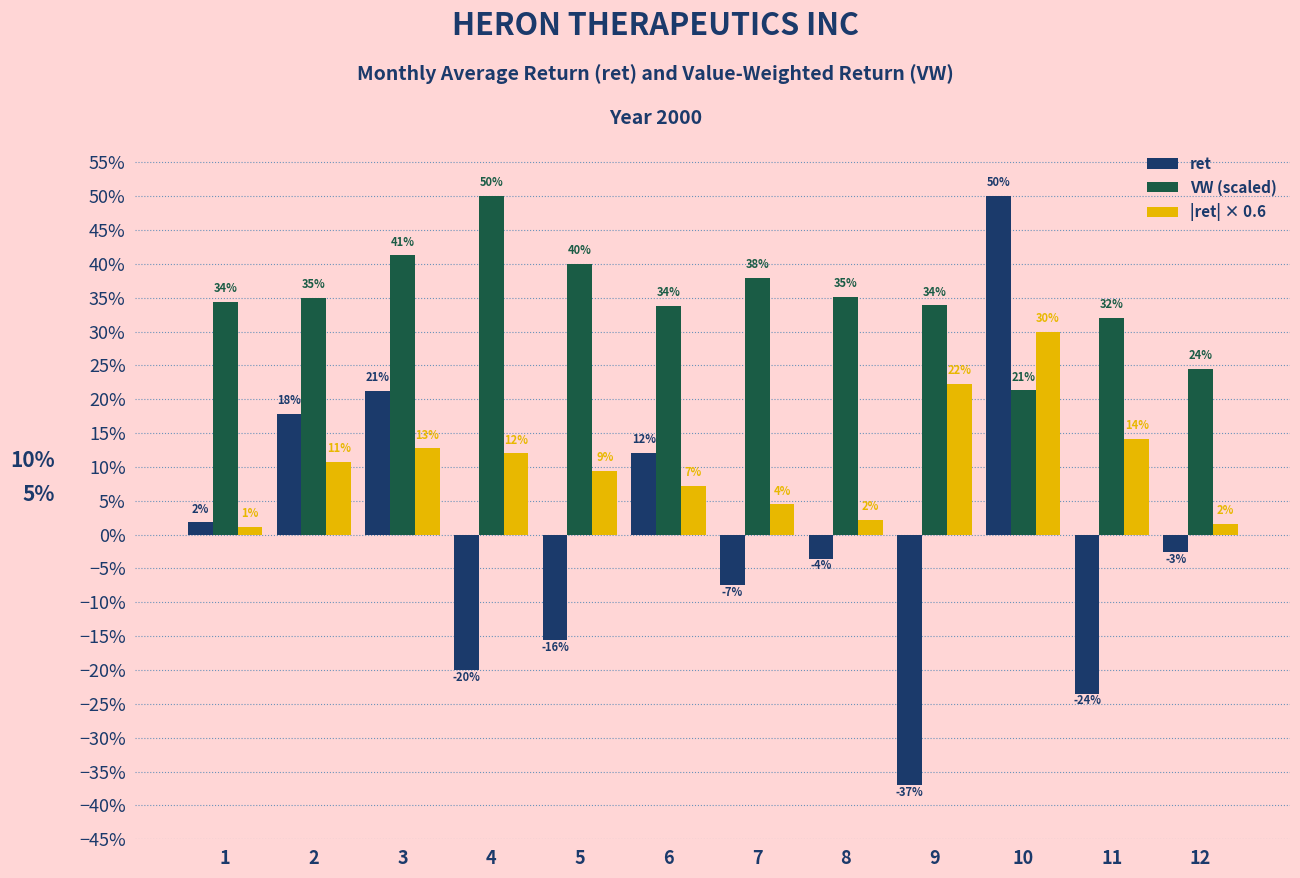

What are all the series names shown in the legend?

ret, VW (scaled), |ret| × 0.6